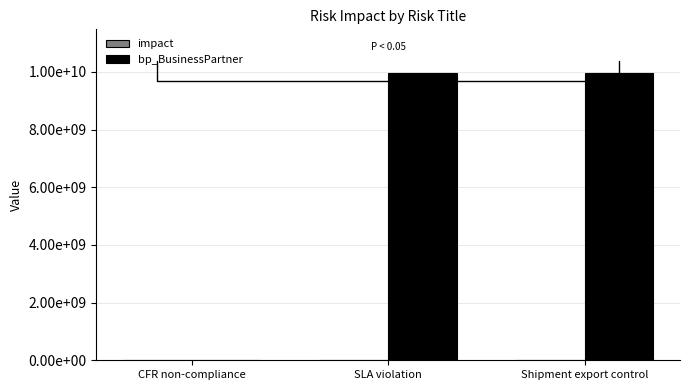

What is the label of the 3rd bar from the left?

Shipment export control